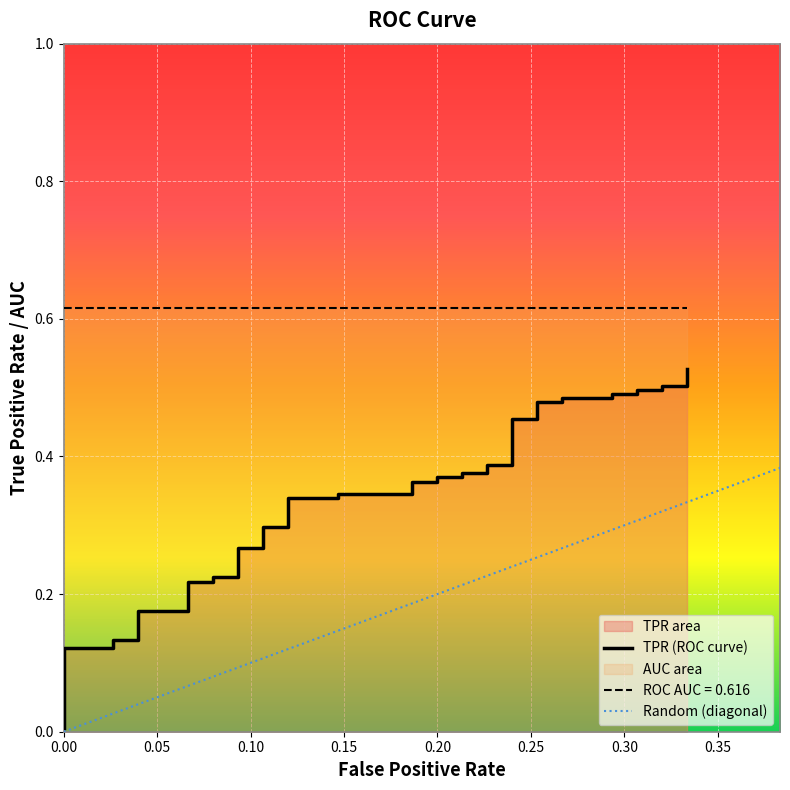

True or false: there are more than 2 points higher than both neighbors.

False